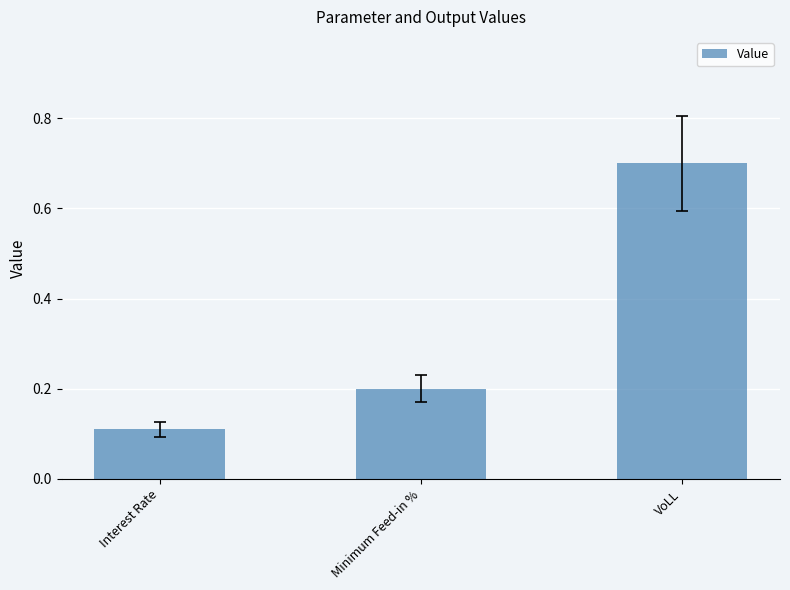

Where is the data nearest to the value 0?

Interest Rate